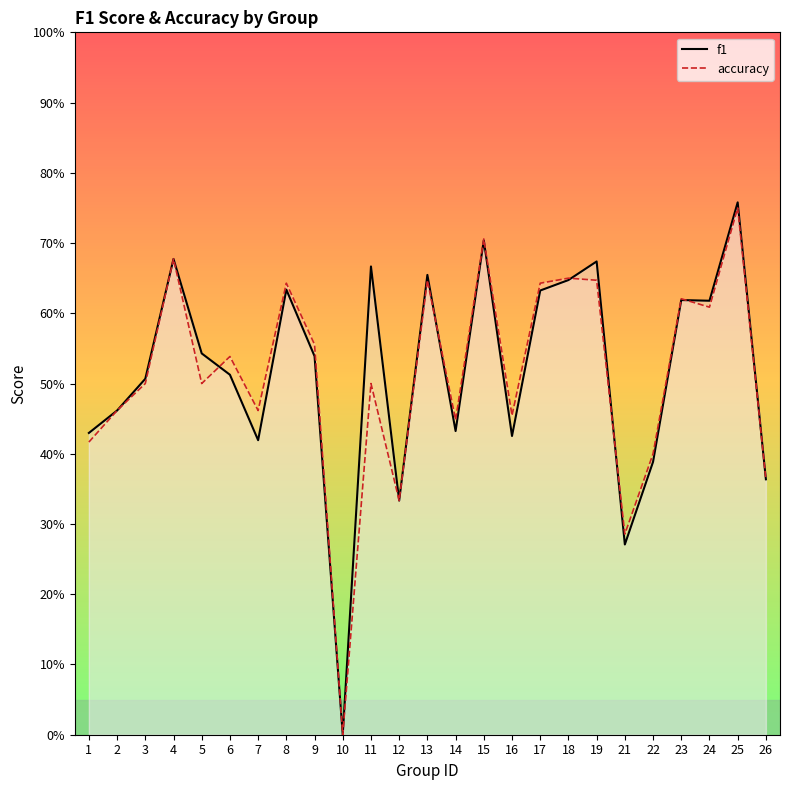

What is the maximum value shown in the chart?

0.8